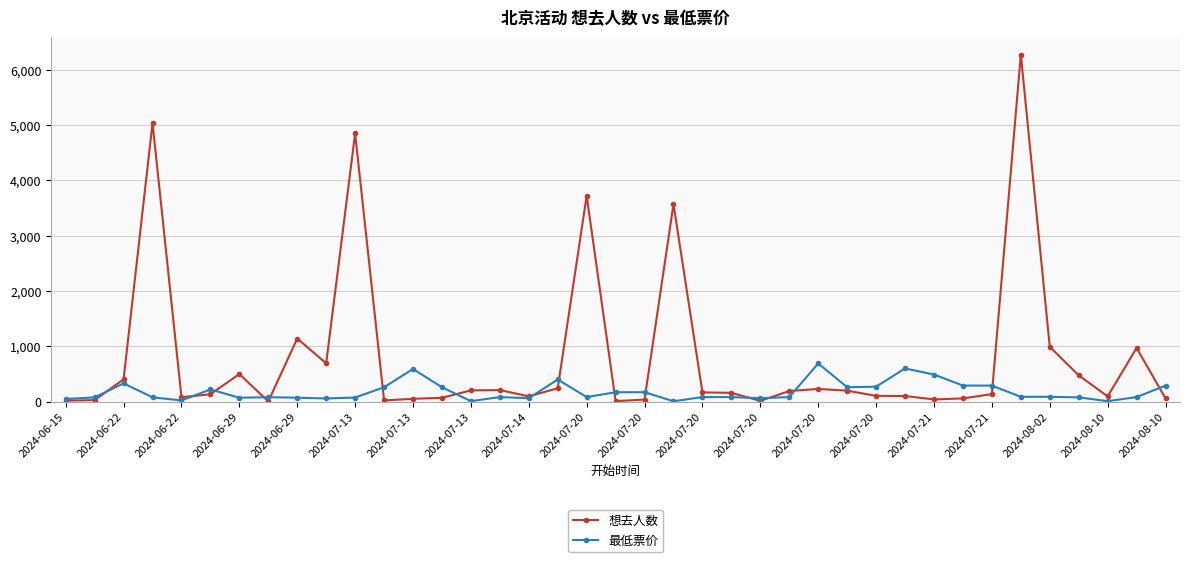

True or false: 想去人数 has more than 1 interior local peaks.

True